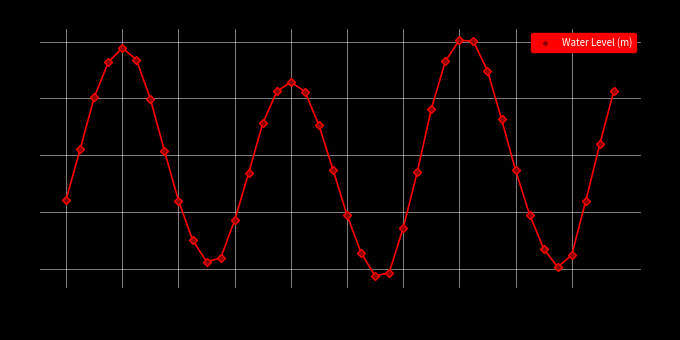

What is the sum of the values at 08-16 04 and 20?

0.5